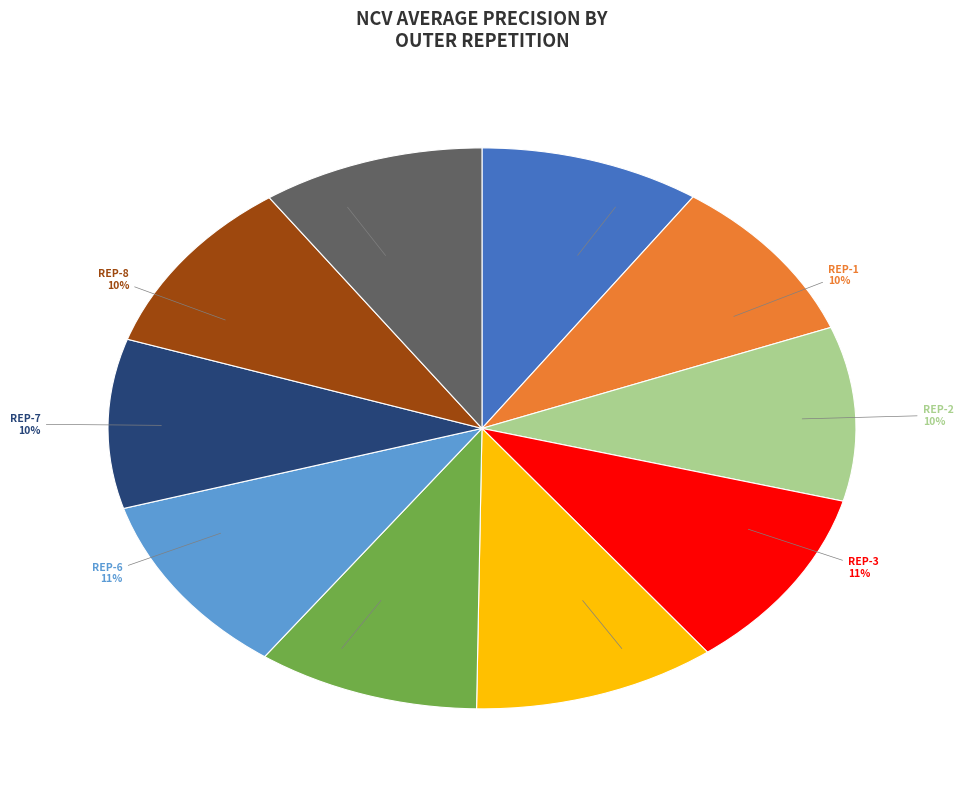

To the nearest percent, what is the average slice percentage?

10%